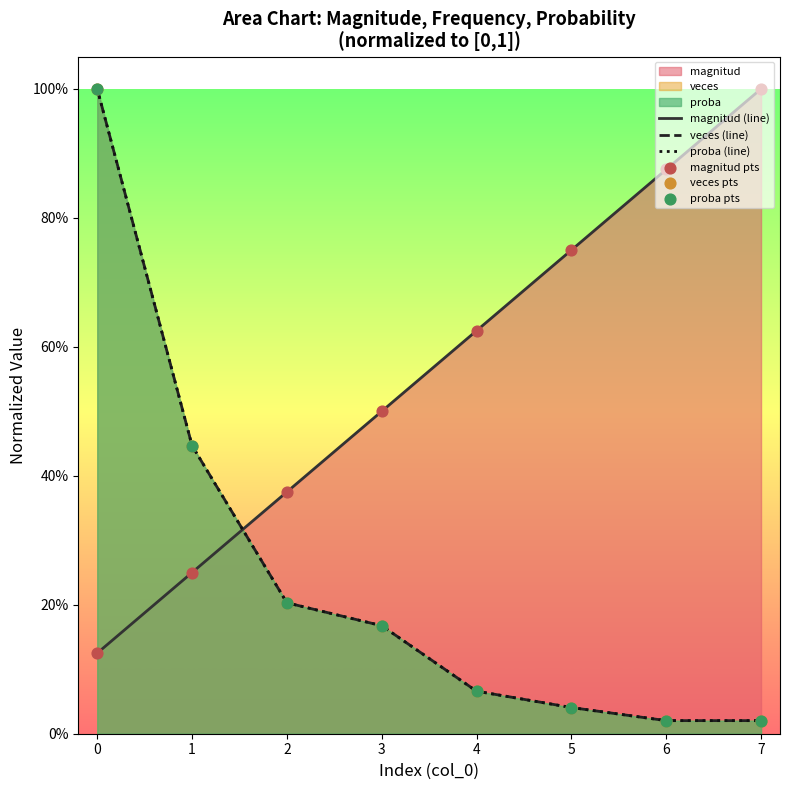

Which series has the largest total across all categories?

magnitud (line)